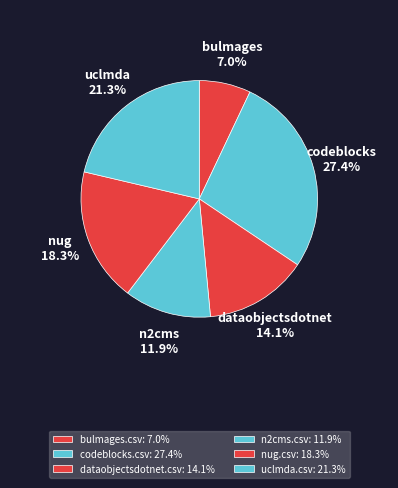

How many segments does this pie chart have?

6